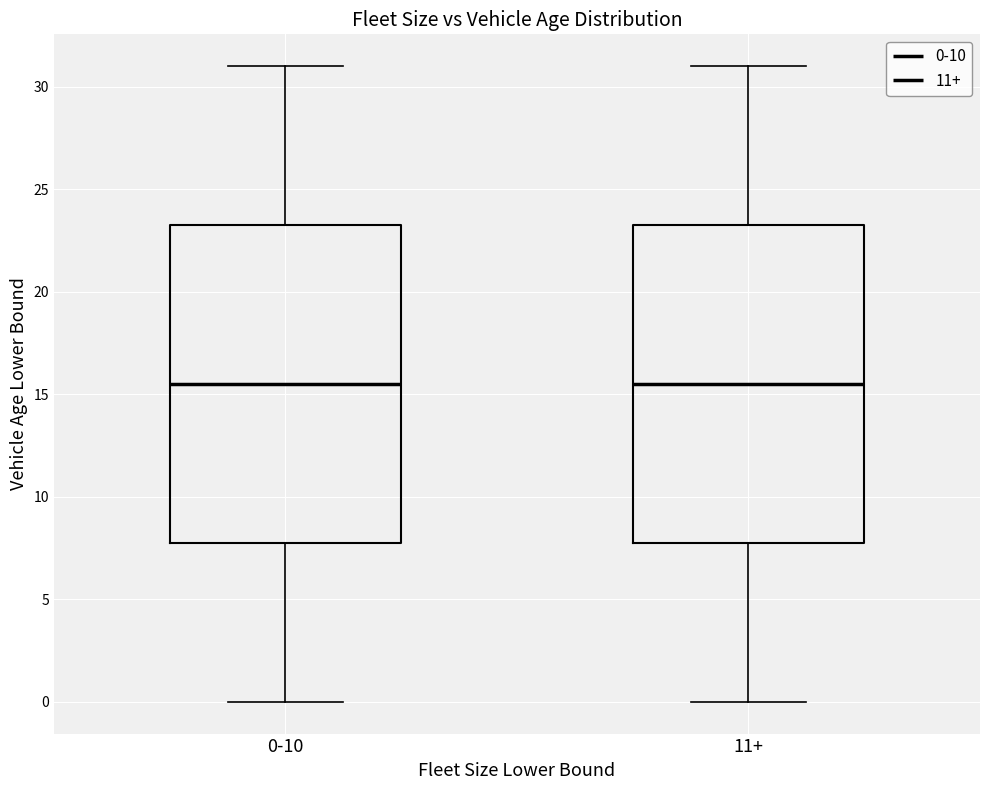

Where does the lower whisker of the box for 11+ end on the y-axis? The values are not printed on the chart, so give them approximately, as read against the axis.

0.0